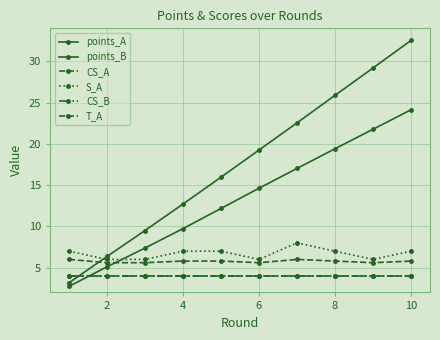

Which series has the largest total across all categories?

points_B